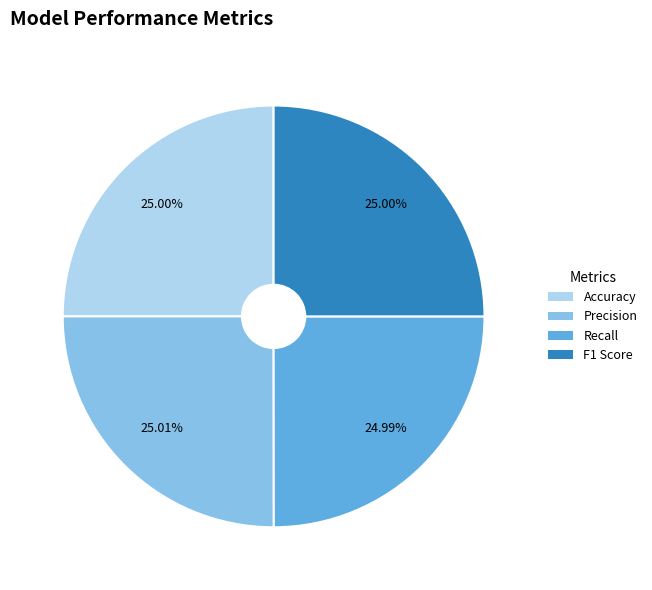

How many slices are in this pie chart?

4